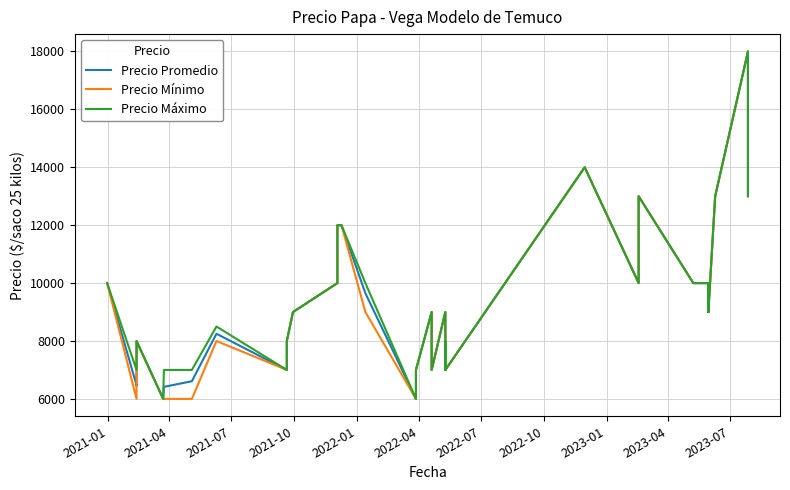

What is the sum of all Precio Mínimo values?

368000